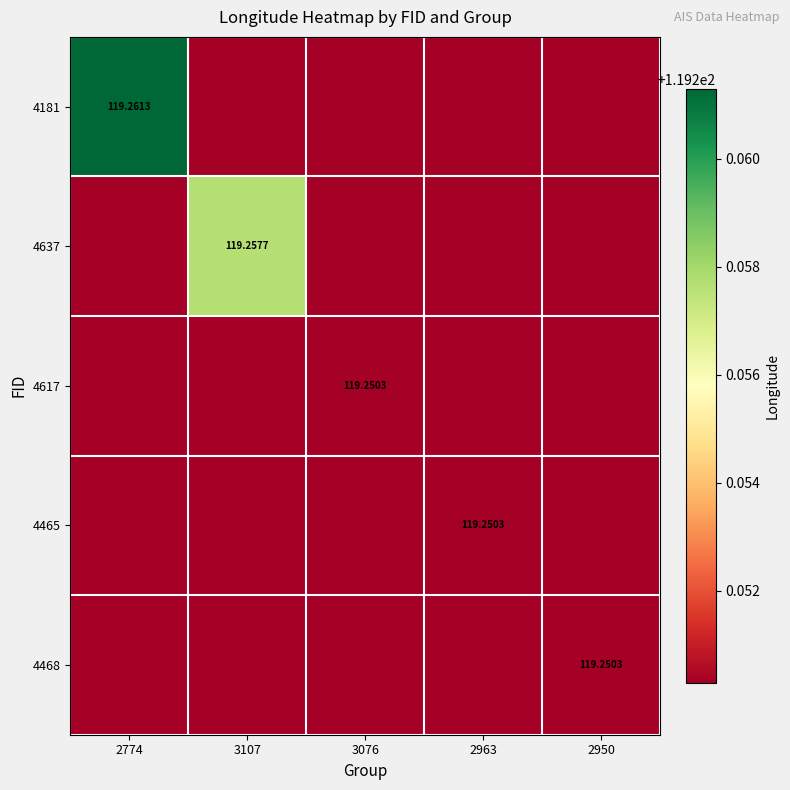

Is the value of 4637 at 3107 greater than the value of 4617 at 3076?

Yes